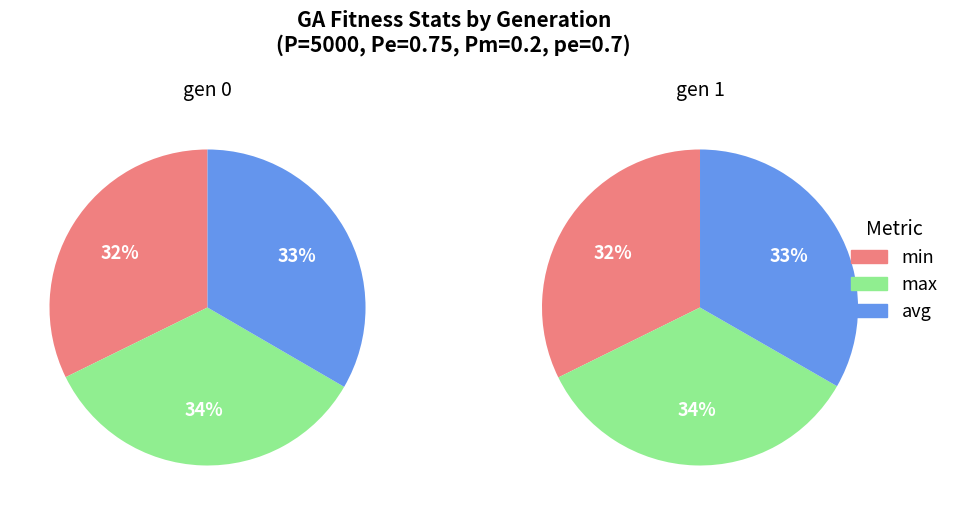

The gen 0 slice represents 43% of the pie. True or false?

False